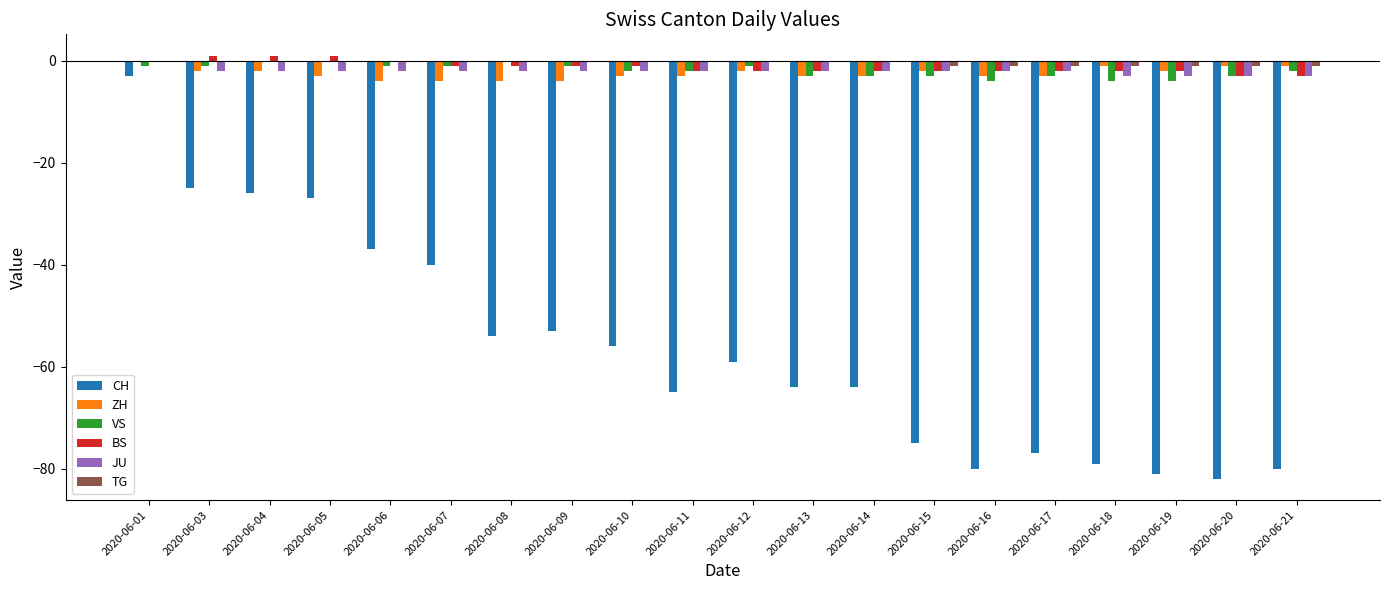

Reading left to right, list all the values displayed in this chart.

CH: 2020-06-01=-3	2020-06-03=-25	2020-06-04=-26	2020-06-05=-27	2020-06-06=-37	2020-06-07=-40	2020-06-08=-54	2020-06-09=-53	2020-06-10=-56	2020-06-11=-65	2020-06-12=-59	2020-06-13=-64	2020-06-14=-64	2020-06-15=-75	2020-06-16=-80	2020-06-17=-77	2020-06-18=-79	2020-06-19=-81	2020-06-20=-82	2020-06-21=-80
ZH: 2020-06-01=0	2020-06-03=-2	2020-06-04=-2	2020-06-05=-3	2020-06-06=-4	2020-06-07=-4	2020-06-08=-4	2020-06-09=-4	2020-06-10=-3	2020-06-11=-3	2020-06-12=-2	2020-06-13=-3	2020-06-14=-3	2020-06-15=-2	2020-06-16=-3	2020-06-17=-3	2020-06-18=-1	2020-06-19=-2	2020-06-20=-1	2020-06-21=-1
VS: 2020-06-01=-1	2020-06-03=-1	2020-06-04=0	2020-06-05=0	2020-06-06=-1	2020-06-07=-1	2020-06-08=0	2020-06-09=-1	2020-06-10=-2	2020-06-11=-2	2020-06-12=-1	2020-06-13=-3	2020-06-14=-3	2020-06-15=-3	2020-06-16=-4	2020-06-17=-3	2020-06-18=-4	2020-06-19=-4	2020-06-20=-3	2020-06-21=-2
BS: 2020-06-01=0	2020-06-03=1	2020-06-04=1	2020-06-05=1	2020-06-06=0	2020-06-07=-1	2020-06-08=-1	2020-06-09=-1	2020-06-10=-1	2020-06-11=-2	2020-06-12=-2	2020-06-13=-2	2020-06-14=-2	2020-06-15=-2	2020-06-16=-2	2020-06-17=-2	2020-06-18=-2	2020-06-19=-2	2020-06-20=-3	2020-06-21=-3
JU: 2020-06-01=0	2020-06-03=-2	2020-06-04=-2	2020-06-05=-2	2020-06-06=-2	2020-06-07=-2	2020-06-08=-2	2020-06-09=-2	2020-06-10=-2	2020-06-11=-2	2020-06-12=-2	2020-06-13=-2	2020-06-14=-2	2020-06-15=-2	2020-06-16=-2	2020-06-17=-2	2020-06-18=-3	2020-06-19=-3	2020-06-20=-3	2020-06-21=-3
TG: 2020-06-01=0	2020-06-03=0	2020-06-04=0	2020-06-05=0	2020-06-06=0	2020-06-07=0	2020-06-08=0	2020-06-09=0	2020-06-10=0	2020-06-11=0	2020-06-12=0	2020-06-13=0	2020-06-14=0	2020-06-15=-1	2020-06-16=-1	2020-06-17=-1	2020-06-18=-1	2020-06-19=-1	2020-06-20=-1	2020-06-21=-1